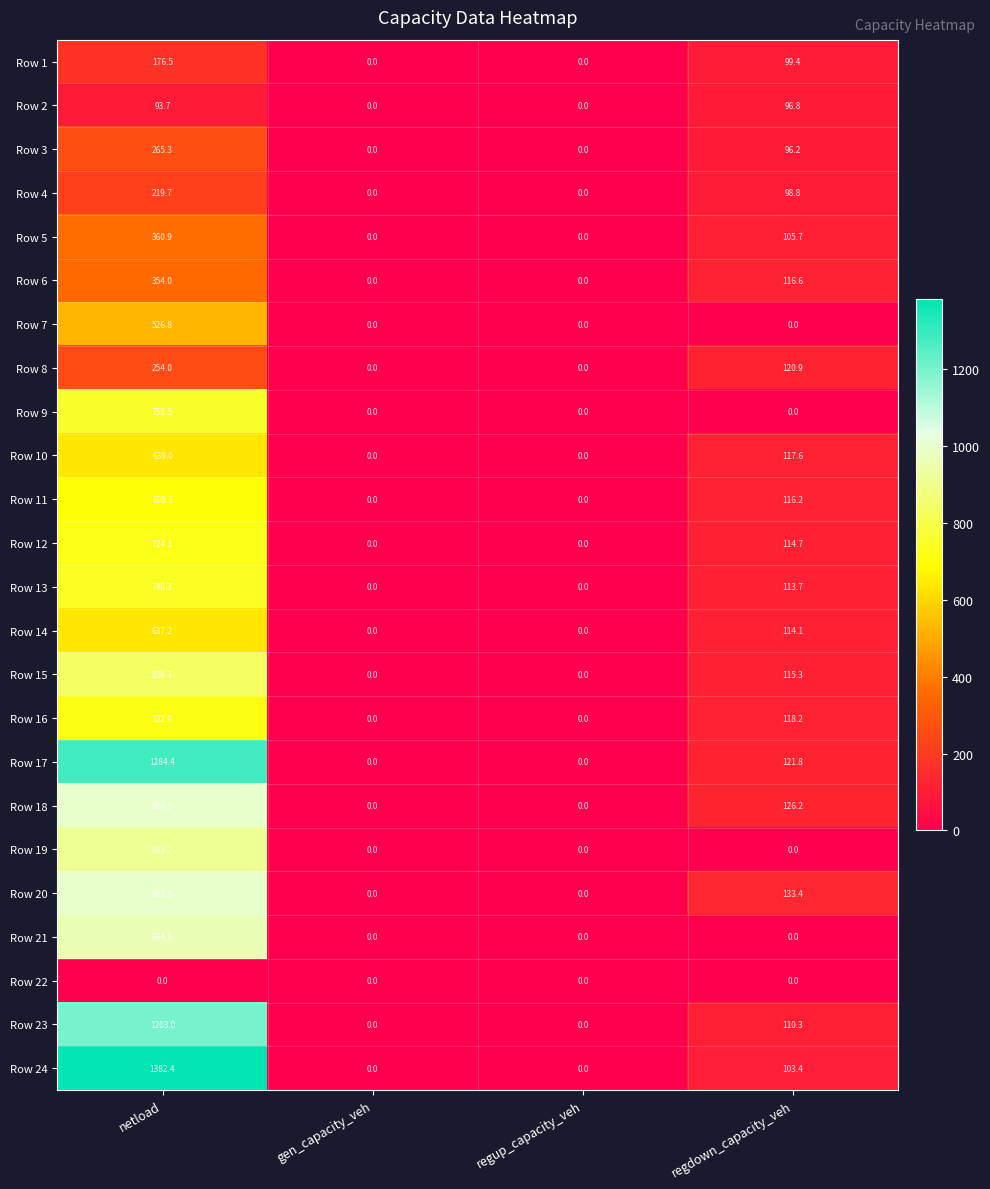

At how many categories does at least one series exceed 676?

1